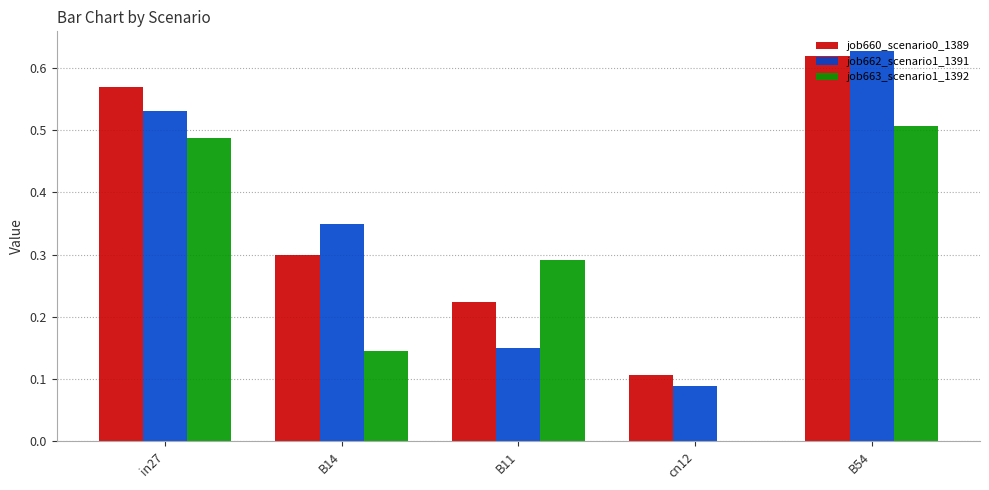

Are the bars grouped side by side (vs. stacked)?

Yes